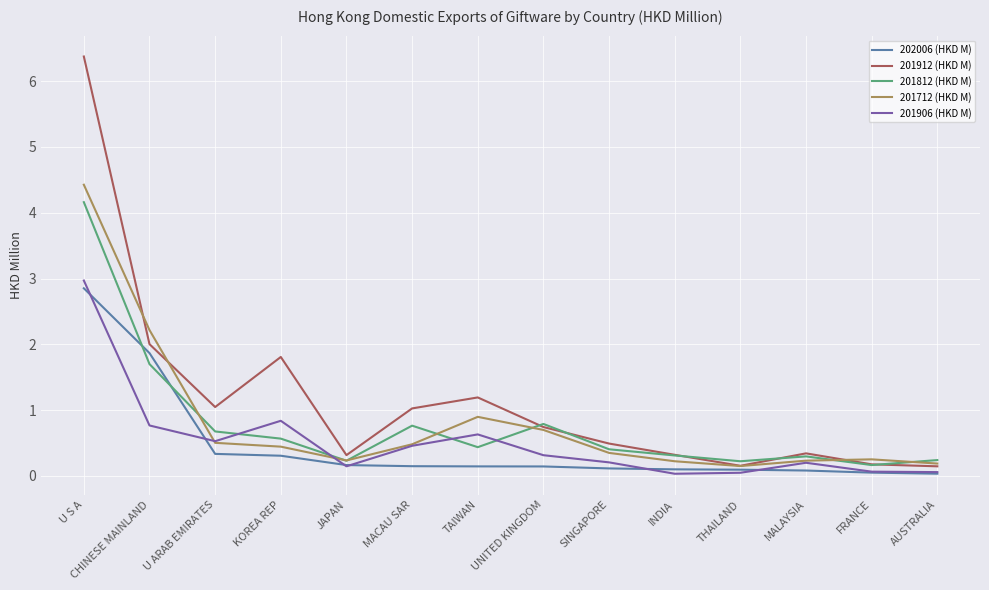

Which series has the widest spread of values?

201912 (HKD M)